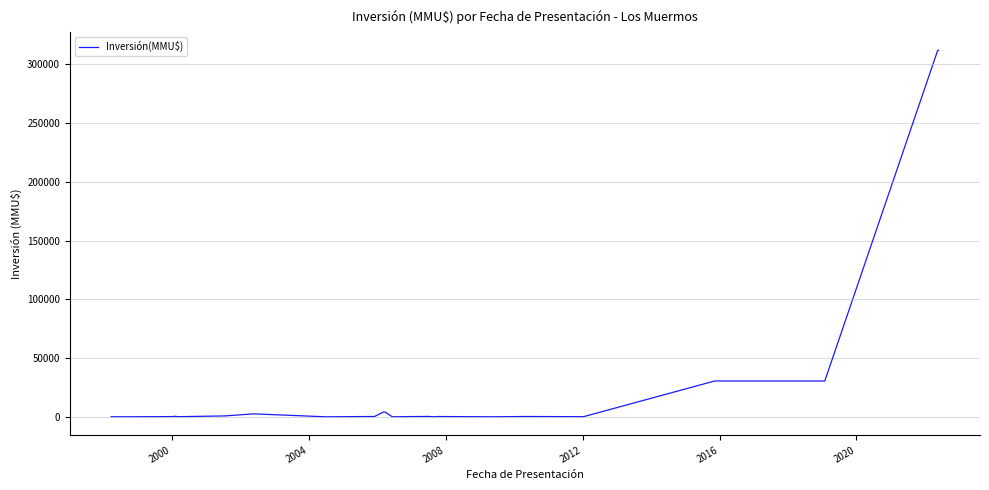

What is the maximum value shown in the chart?

312000